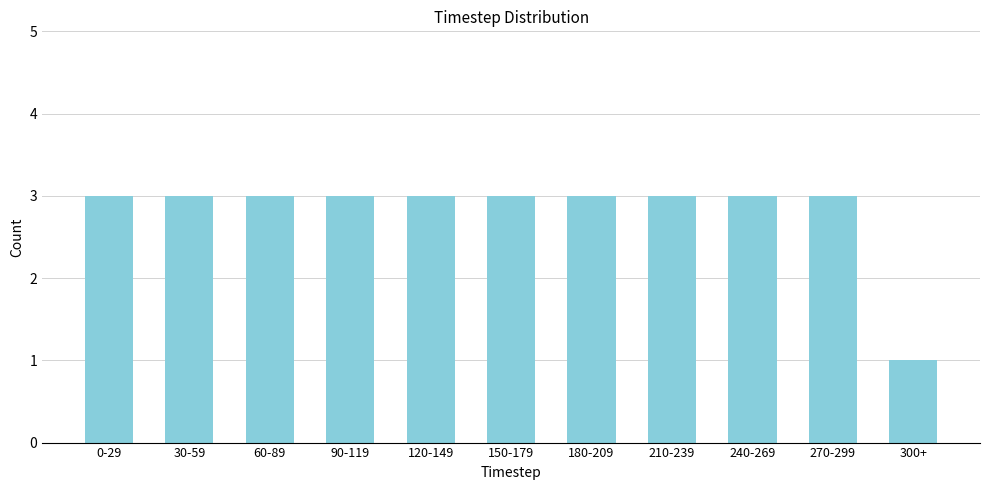

Reading left to right, list all the values displayed in this chart.

0-29=3	30-59=3	60-89=3	90-119=3	120-149=3	150-179=3	180-209=3	210-239=3	240-269=3	270-299=3	300+=1